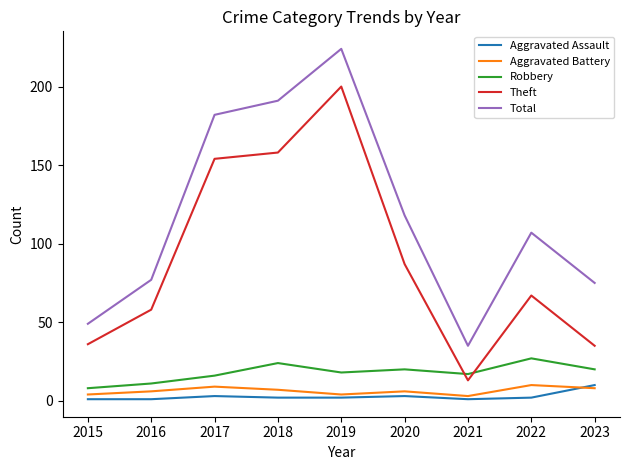

In Total, how many points are higher than both neighbors (excluding endpoints)?

2